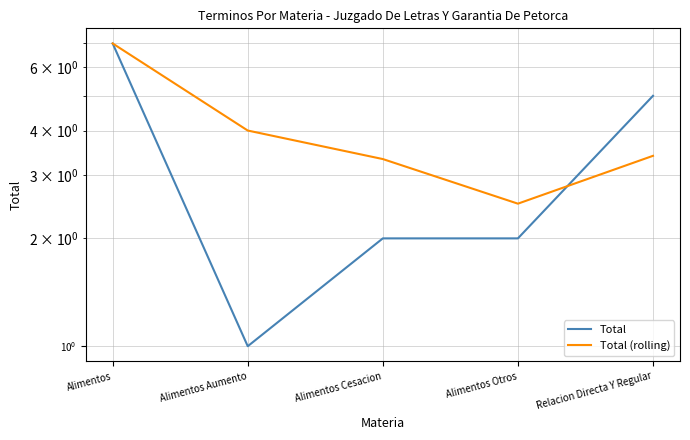

What is the value of the Total (rolling) point at the 2nd from the left?

4.0